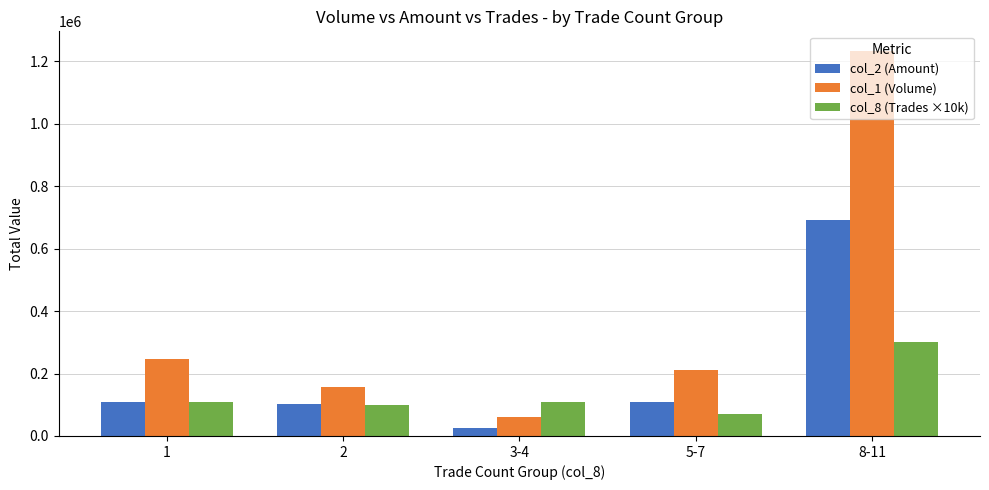

How many data points does each series have?

5